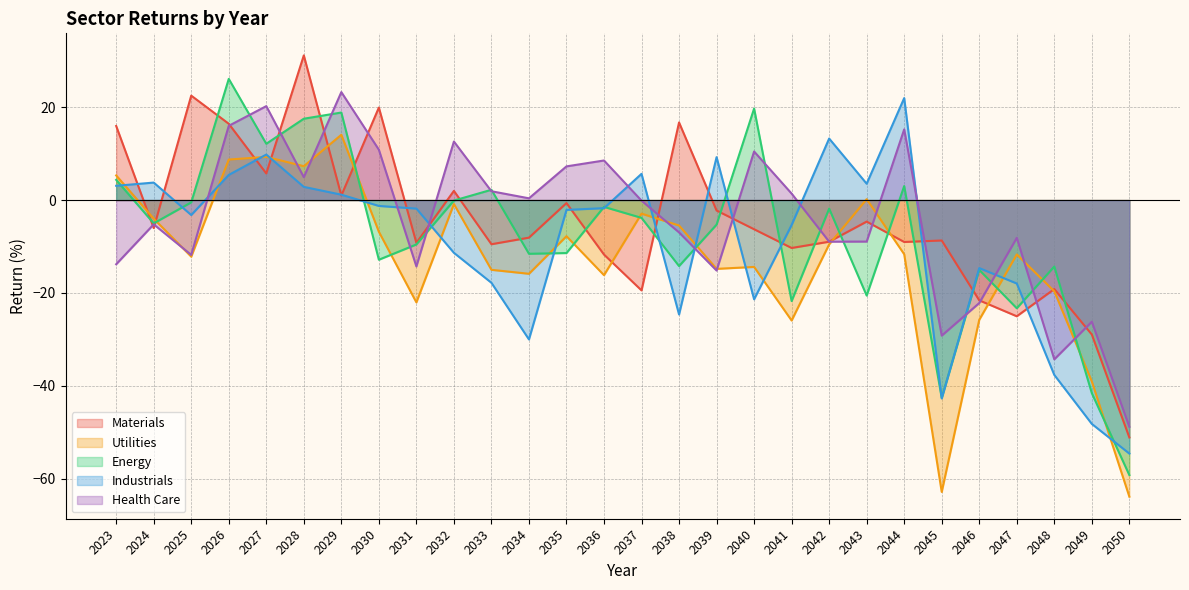

What is the total value across all series at 2031?

-56.9